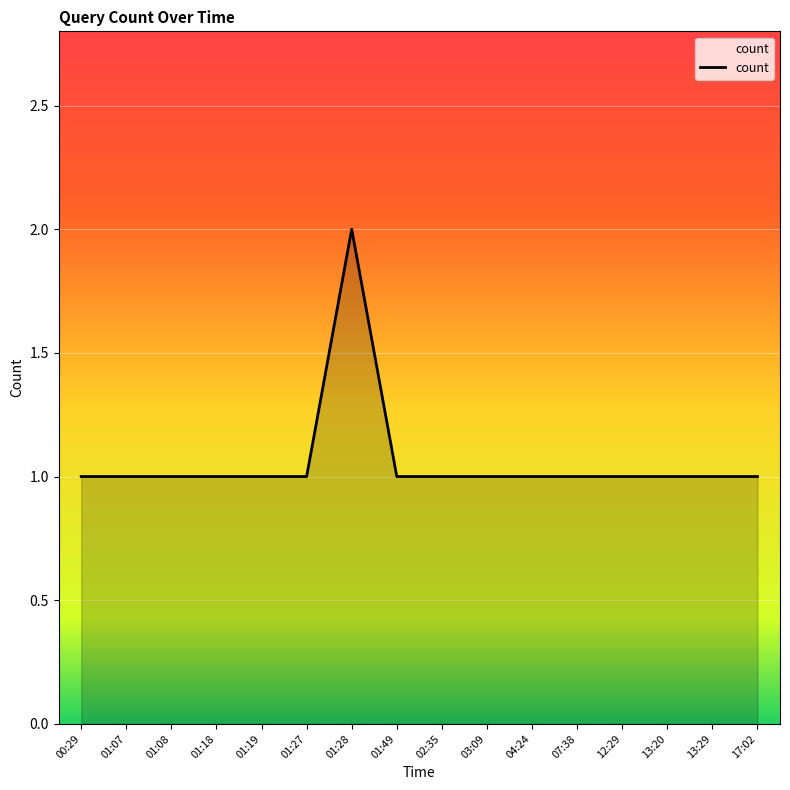

What is the difference between the maximum and minimum values?

1